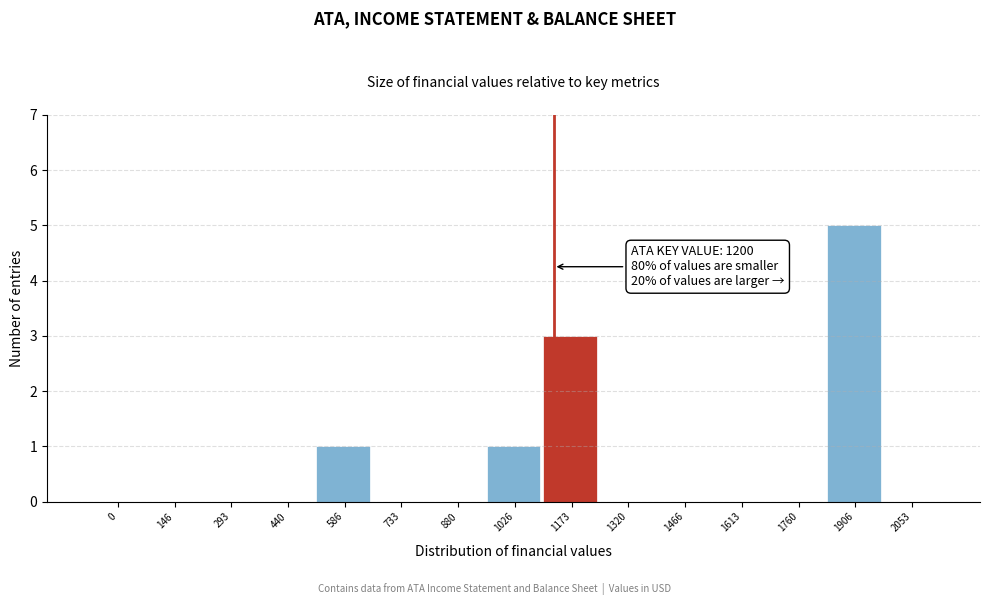

Reading left to right, extract all data points from this chart.

0=0	146=0	293=0	440=0	586=1	733=0	880=0	1026=1	1173=3	1320=0	1466=0	1613=0	1760=0	1906=5	2053=0